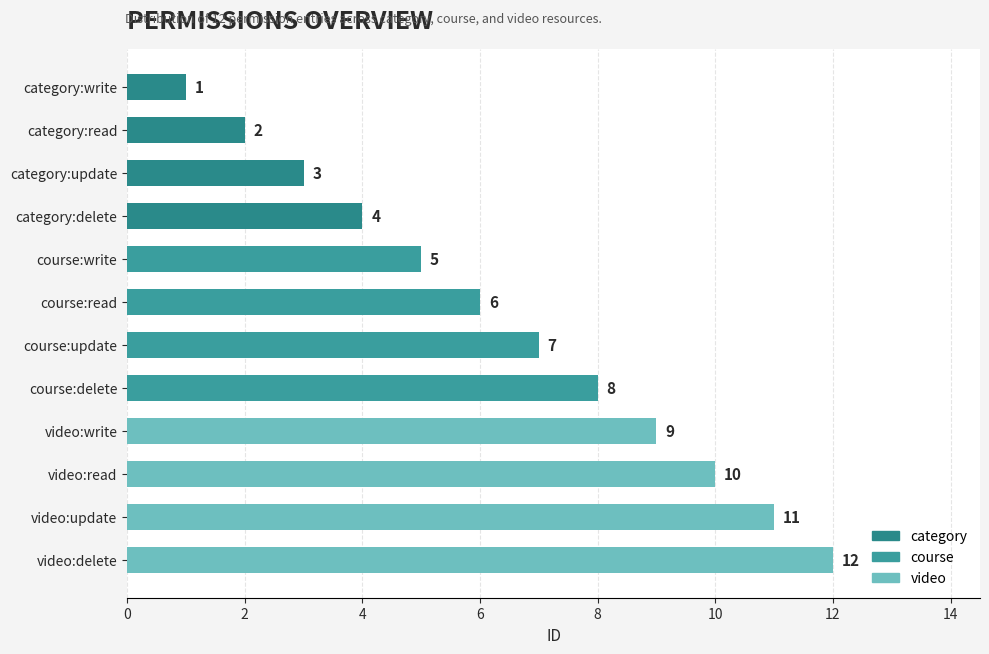

What is the value of the 6th bar from the top?

6